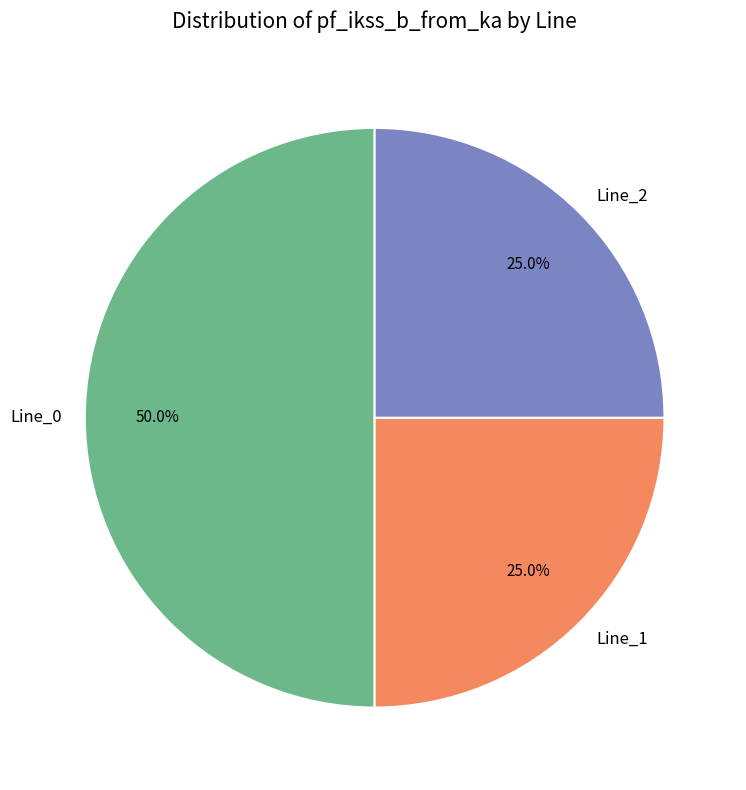

To the nearest percent, what portion does Line_1 represent?

25%